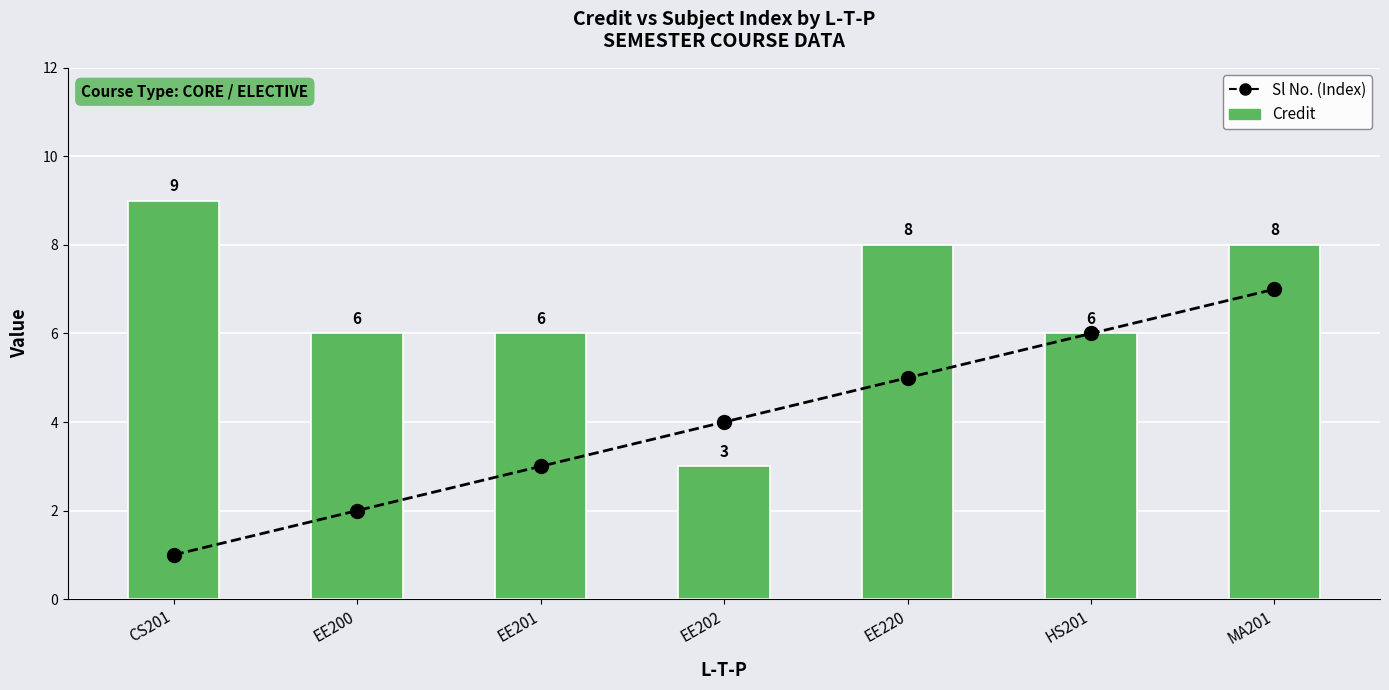

Is the value of Sl No. (Index) at EE202 greater than the value of Credit at EE202?

Yes